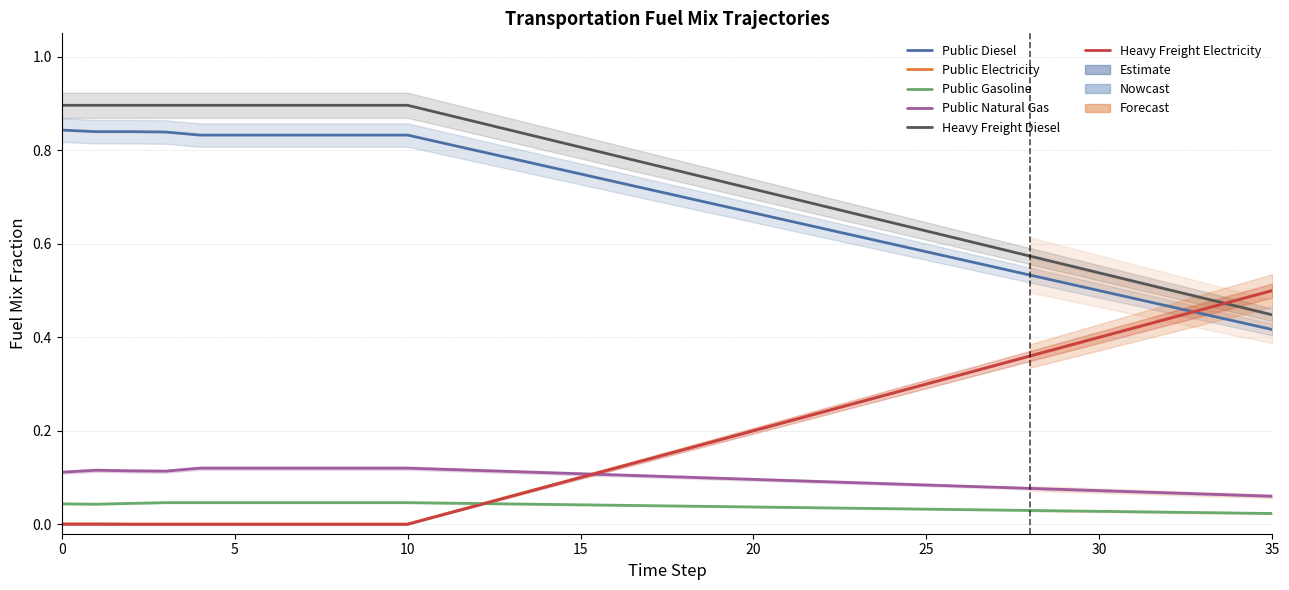

True or false: Heavy Freight Electricity has more than 0 interior local peaks.

False